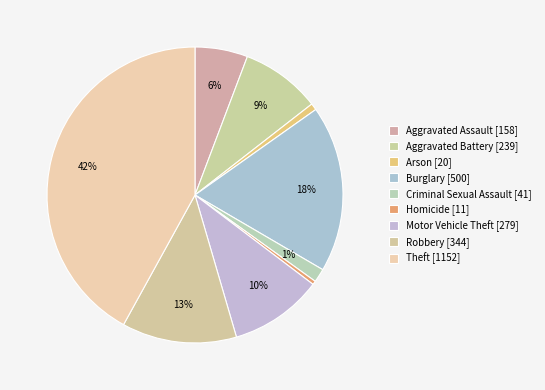

What is the largest slice in the pie chart?

Theft